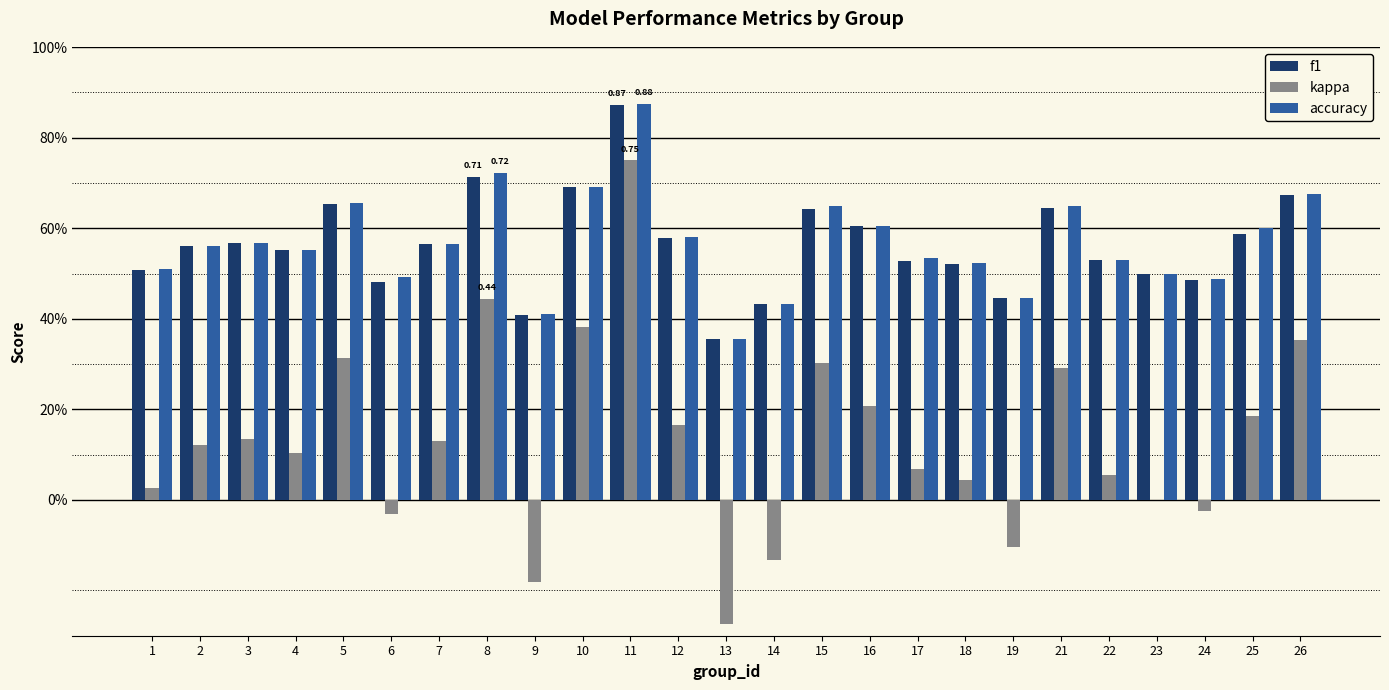

What is the difference between the maximum and second lowest values in the accuracy series?

0.5